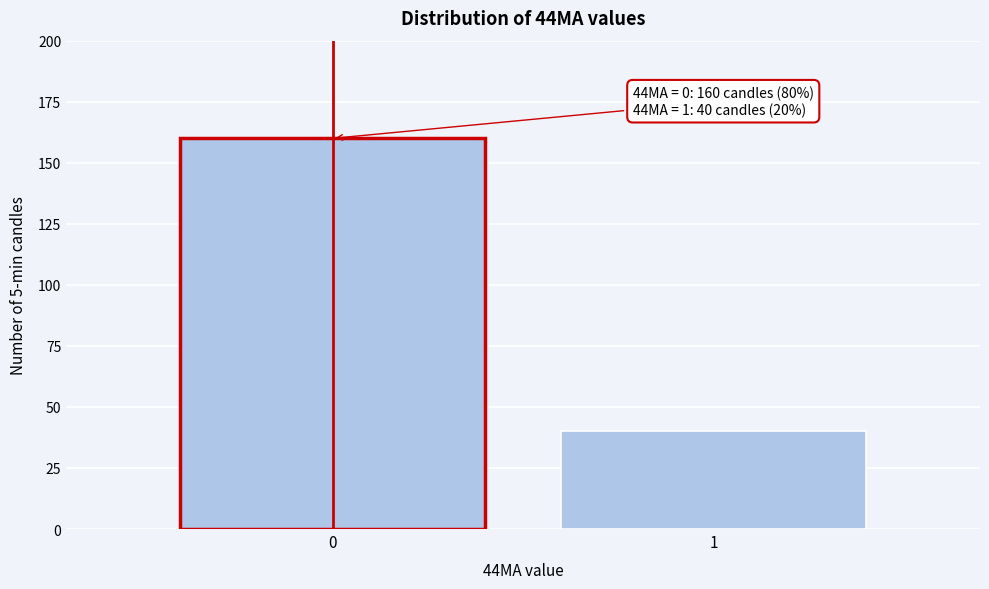

Reading left to right, transcribe all the data shown in this chart.

0=160	1=40